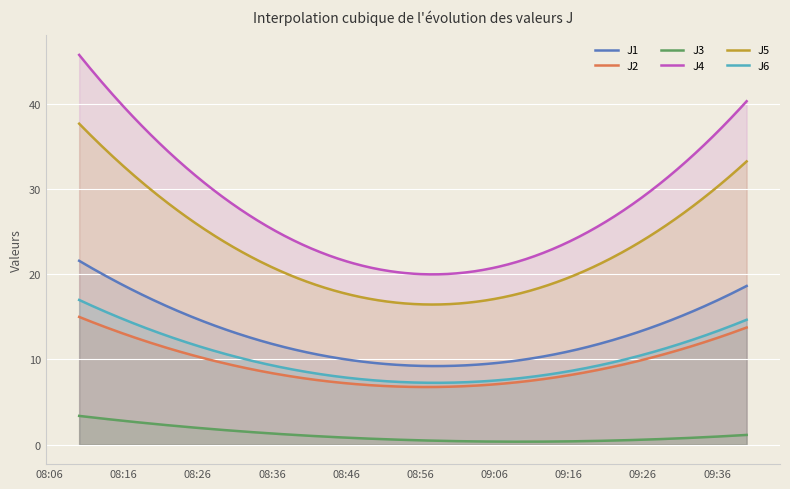

Which series has the largest total across all categories?

J4